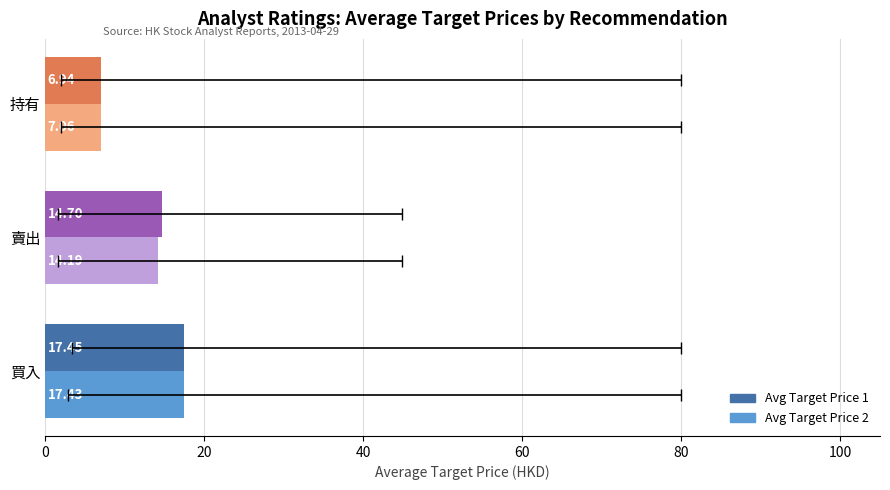

What are all the series names shown in the legend?

targetPrice1, targetPrice2